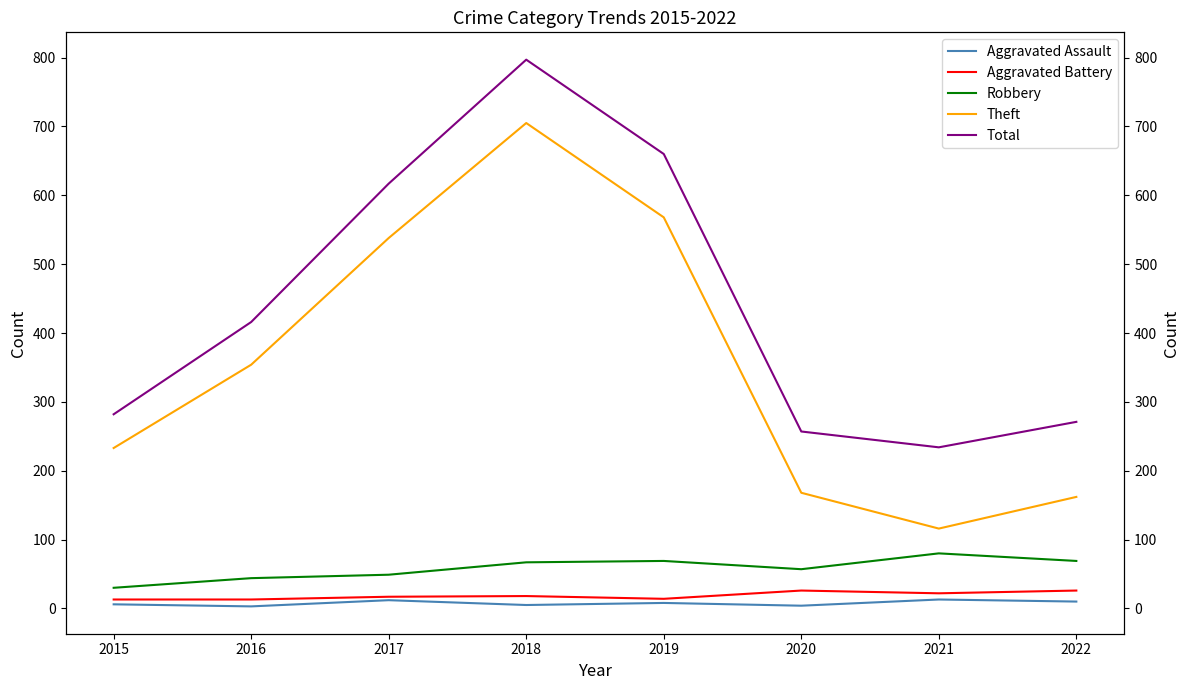

What is the difference between the maximum and minimum values in the Aggravated Battery series?

13